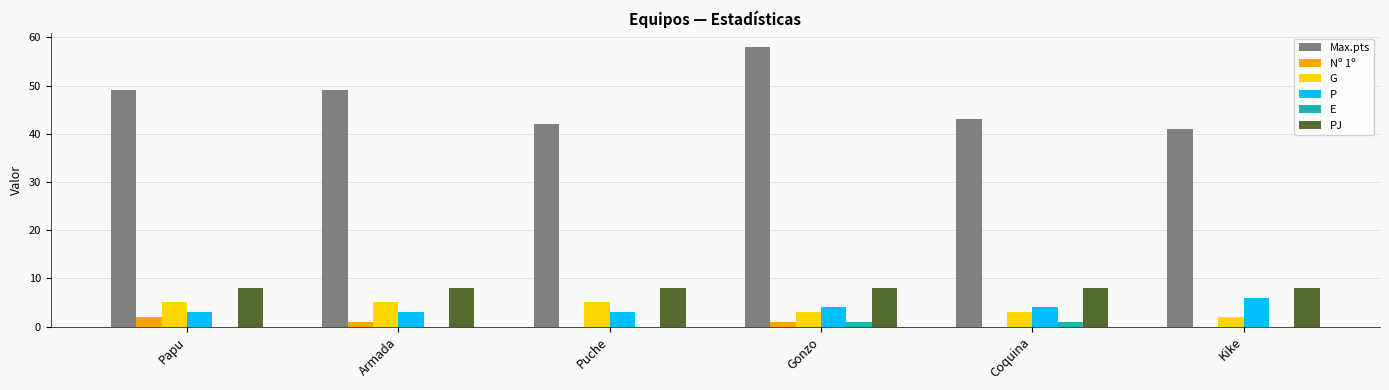

The G series shows 2 at Armada. True or false?

False